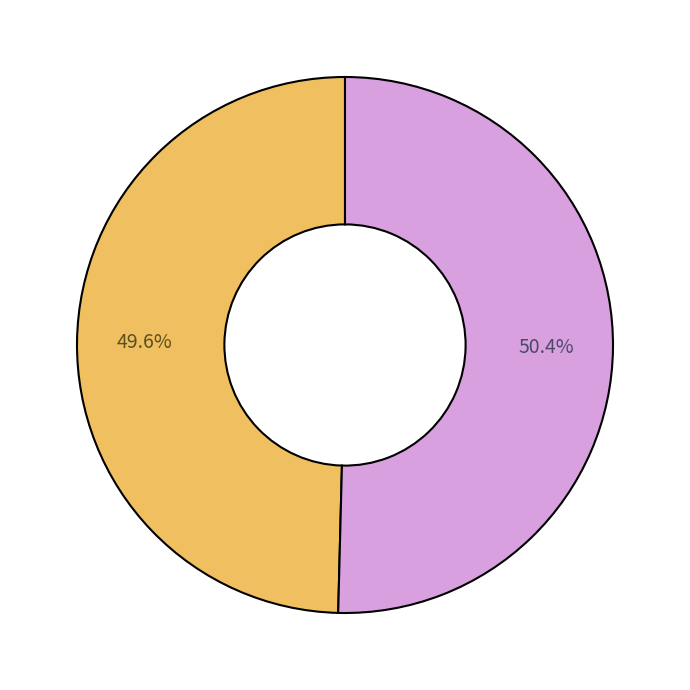

Is there any slice that represents more than half of the pie?

Yes